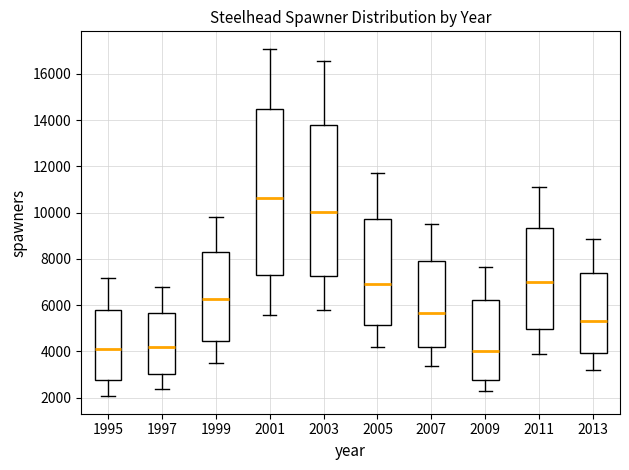

Where does the upper whisker of the box at x = 2007 end on the y-axis? The values are not printed on the chart, so give them approximately, as read against the axis.

9600